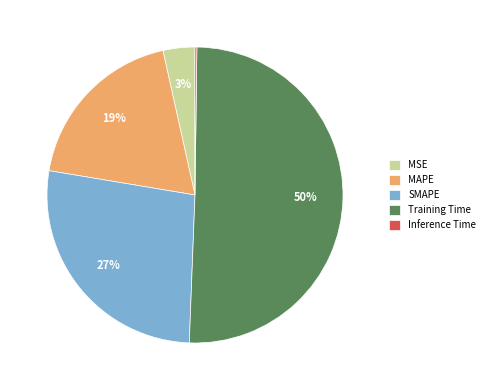

To the nearest percent, what percentage of the pie is SMAPE?

27%